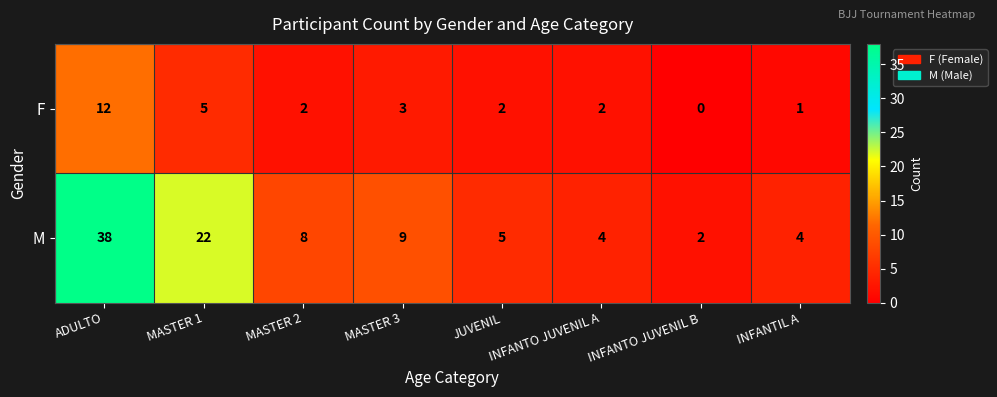

At which label does M first exceed 8?

ADULTO